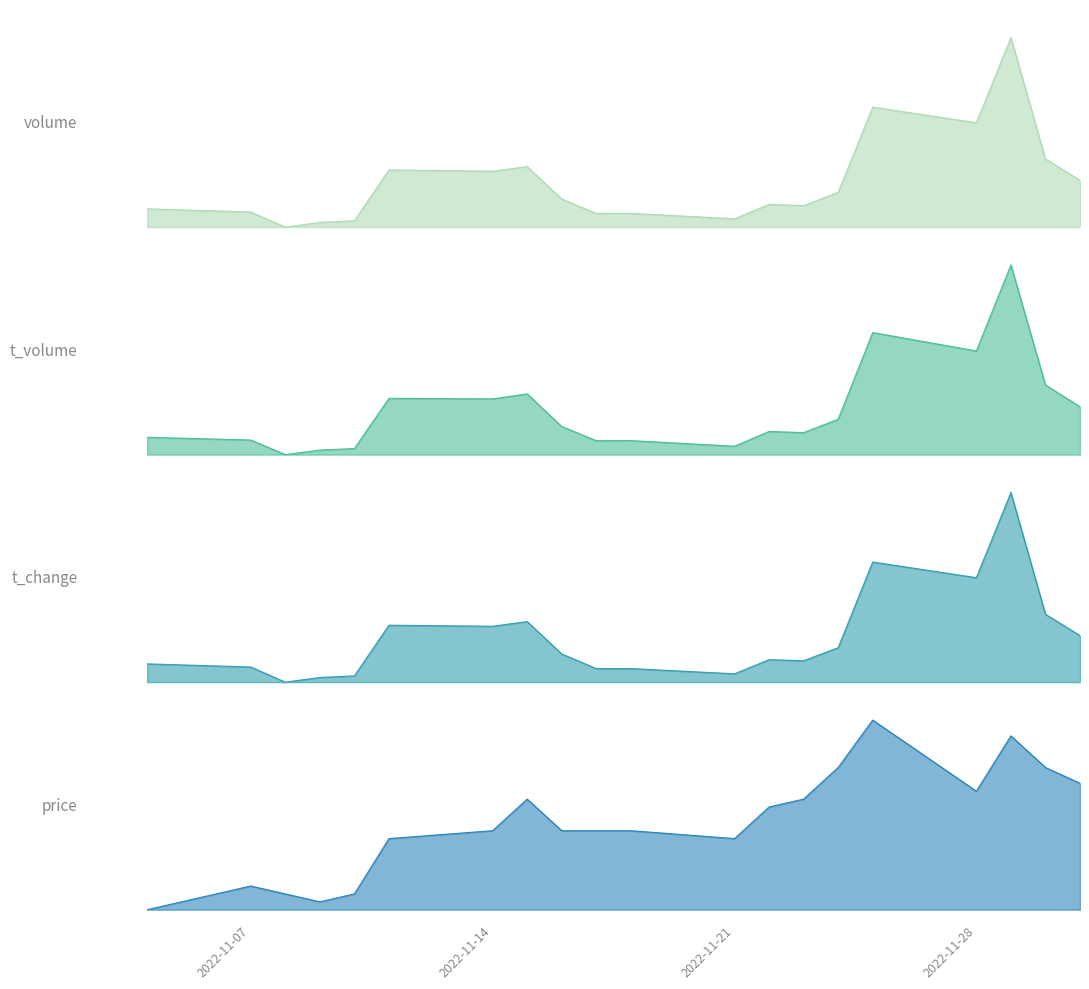

True or false: price and t_volume intersect in this chart.

True